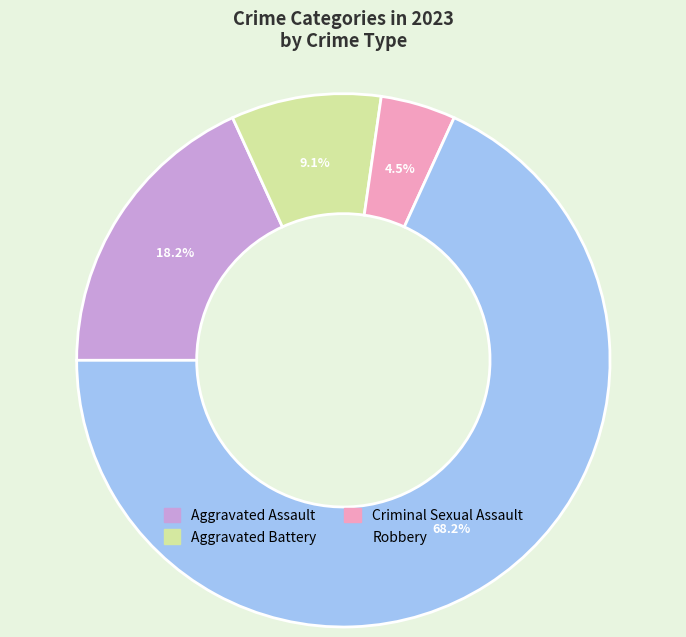

Combined, do Criminal Sexual Assault and Aggravated Assault account for over 50%?

No